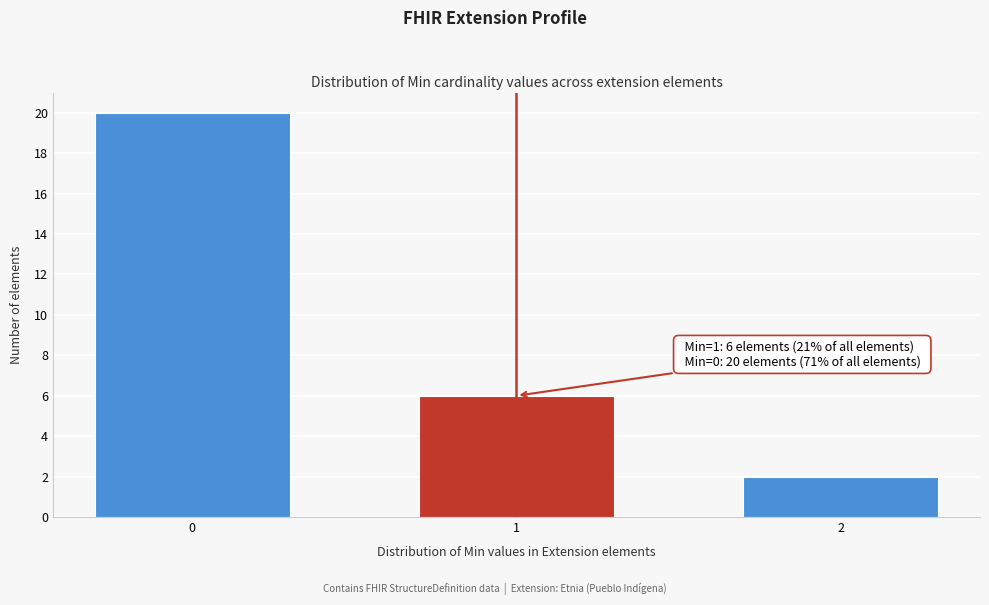

Reading left to right, extract all data points from this chart.

20	6	2